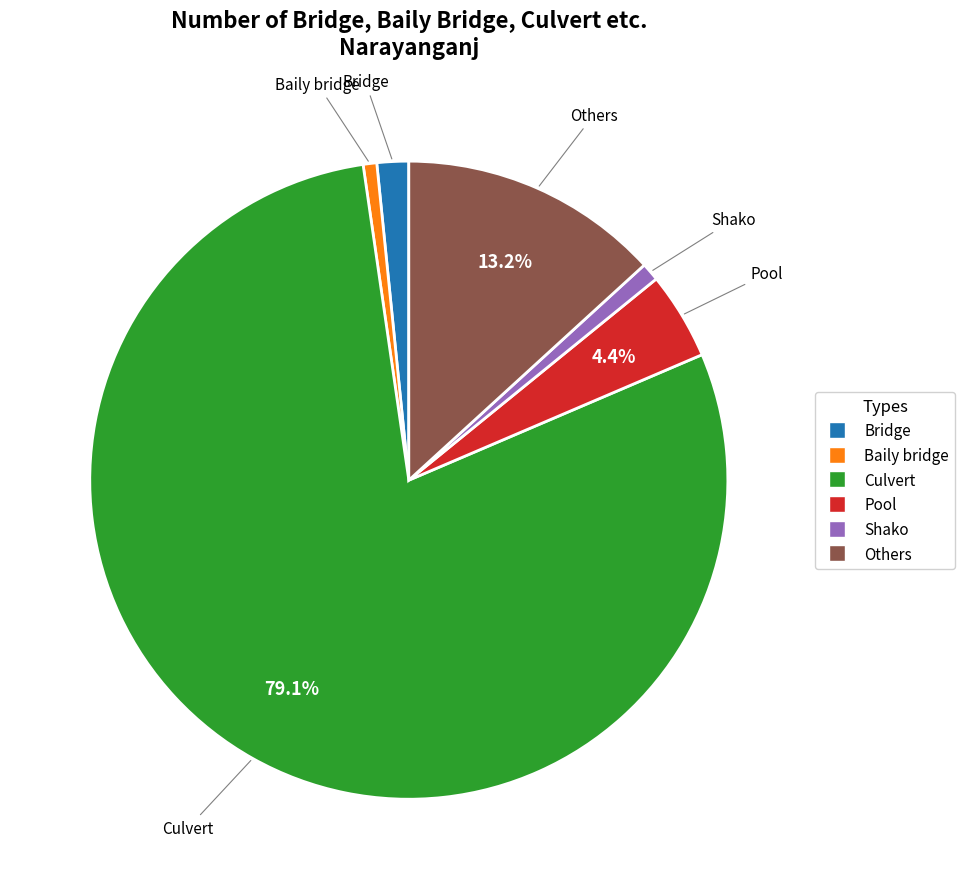

Which category has the biggest portion of the pie?

Culvert